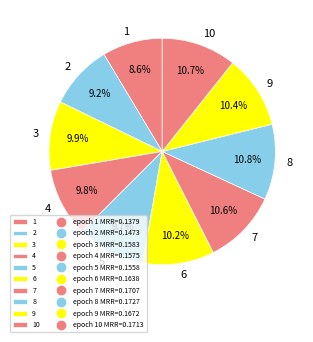

Do 5 and 6 together represent more than half of the pie?

No